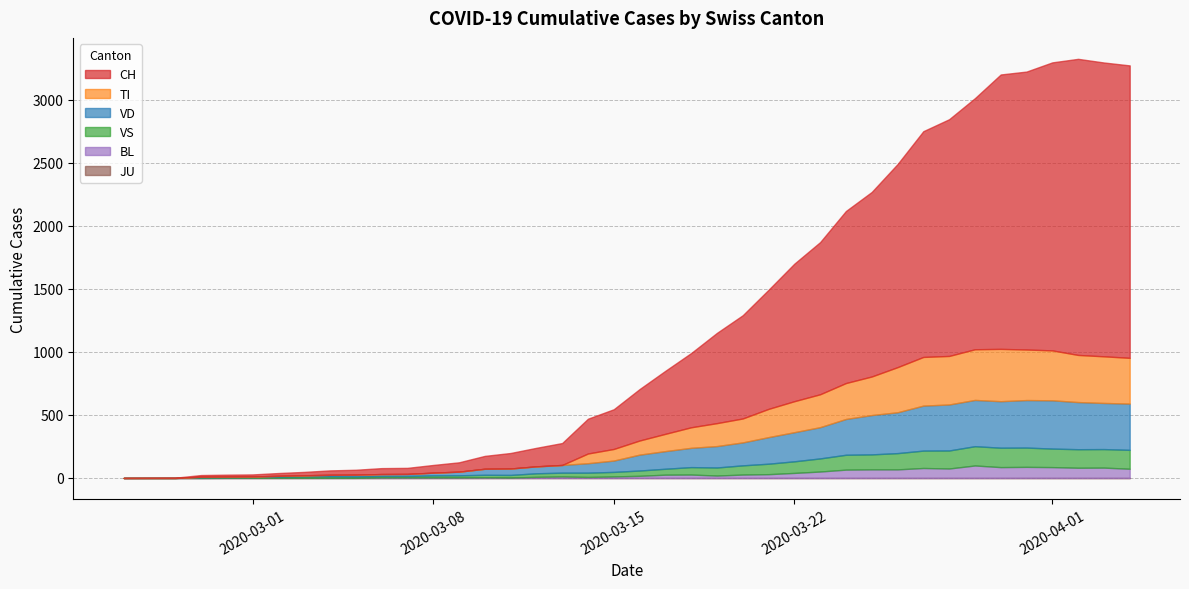

Does the chart have visible grid lines?

Yes